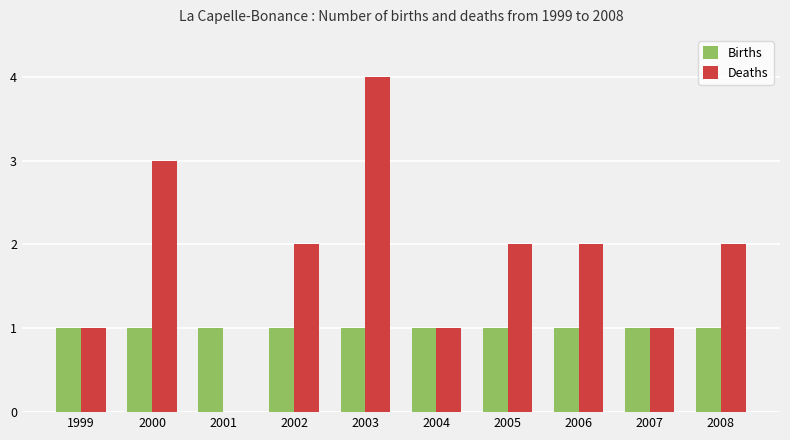

What is the sum of all Births values?

10